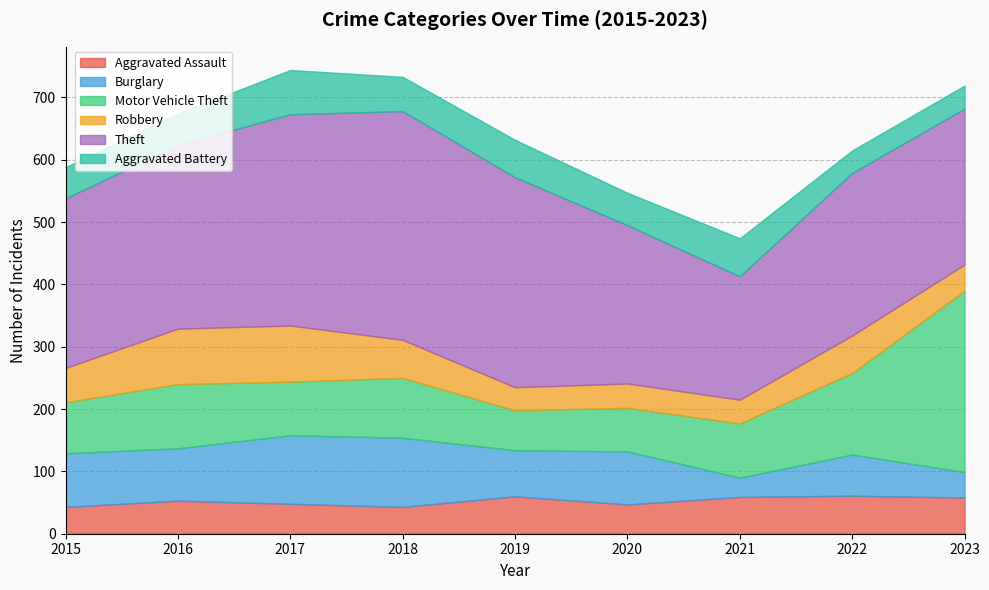

What is the minimum value shown in the chart?

31